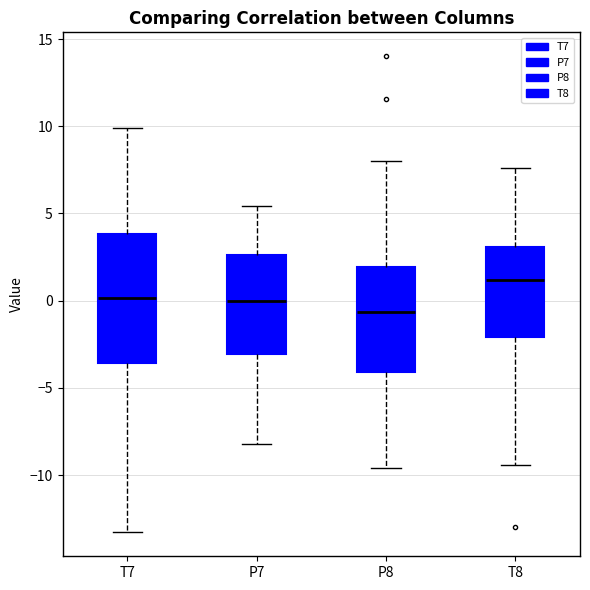

Which box is the tallest, from its lower edge to its upper edge?

T7